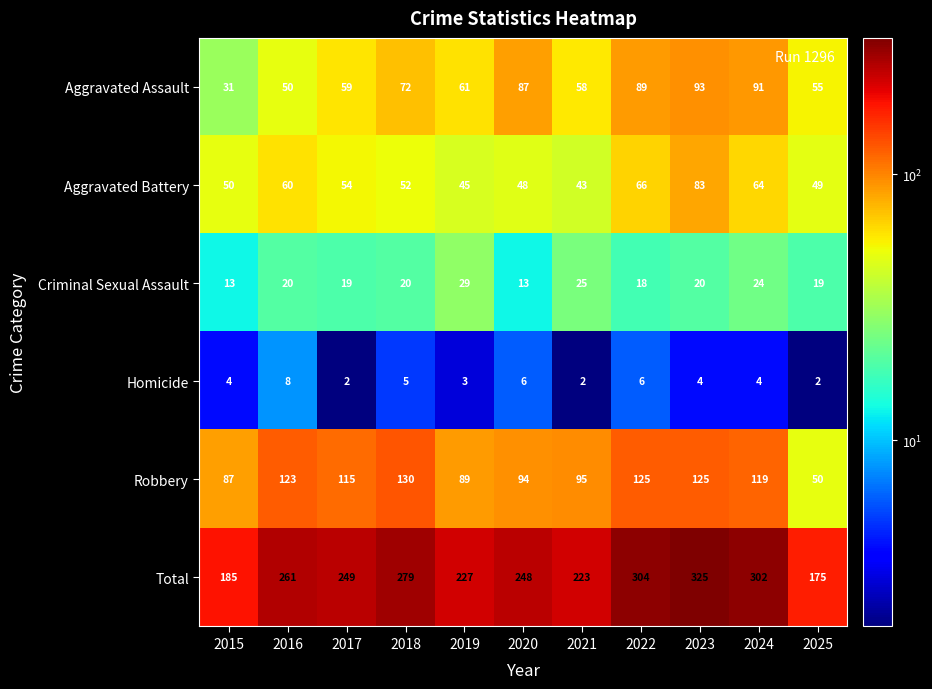

At 2020, list the series in order from smallest to largest.

Homicide, Criminal Sexual Assault, Aggravated Battery, Aggravated Assault, Robbery, Total